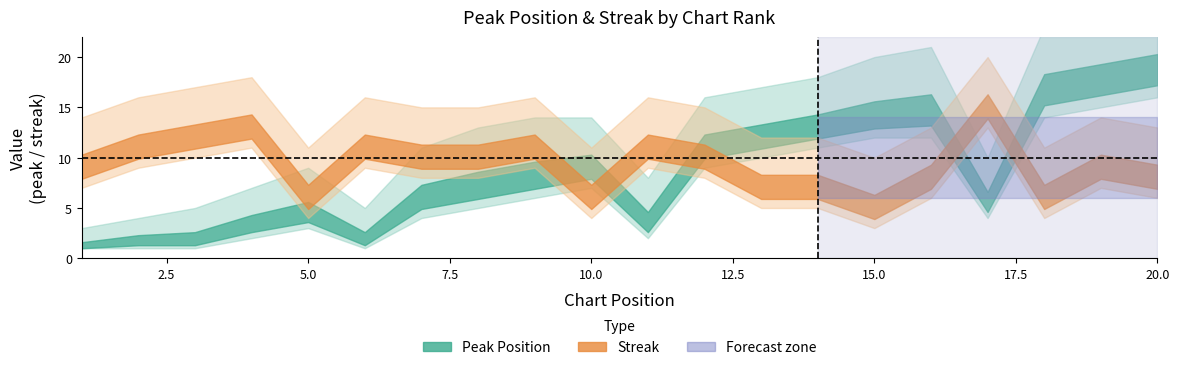

Is this an area chart (filled region under the line)?

No